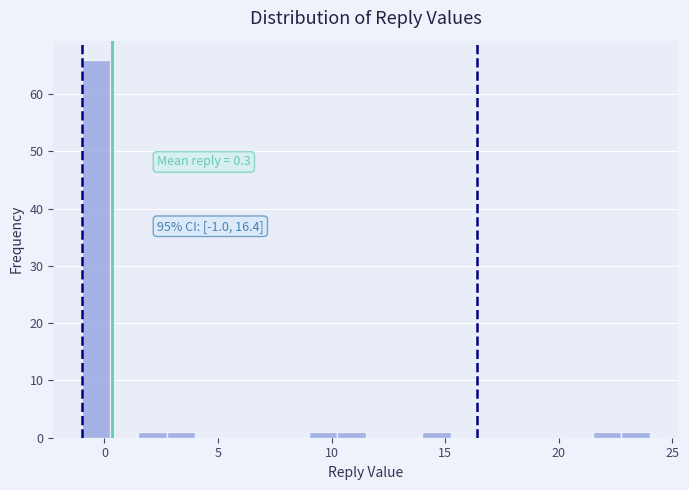

Read against the x-axis, roughly where is the centre of the tallest bar?

-0.5